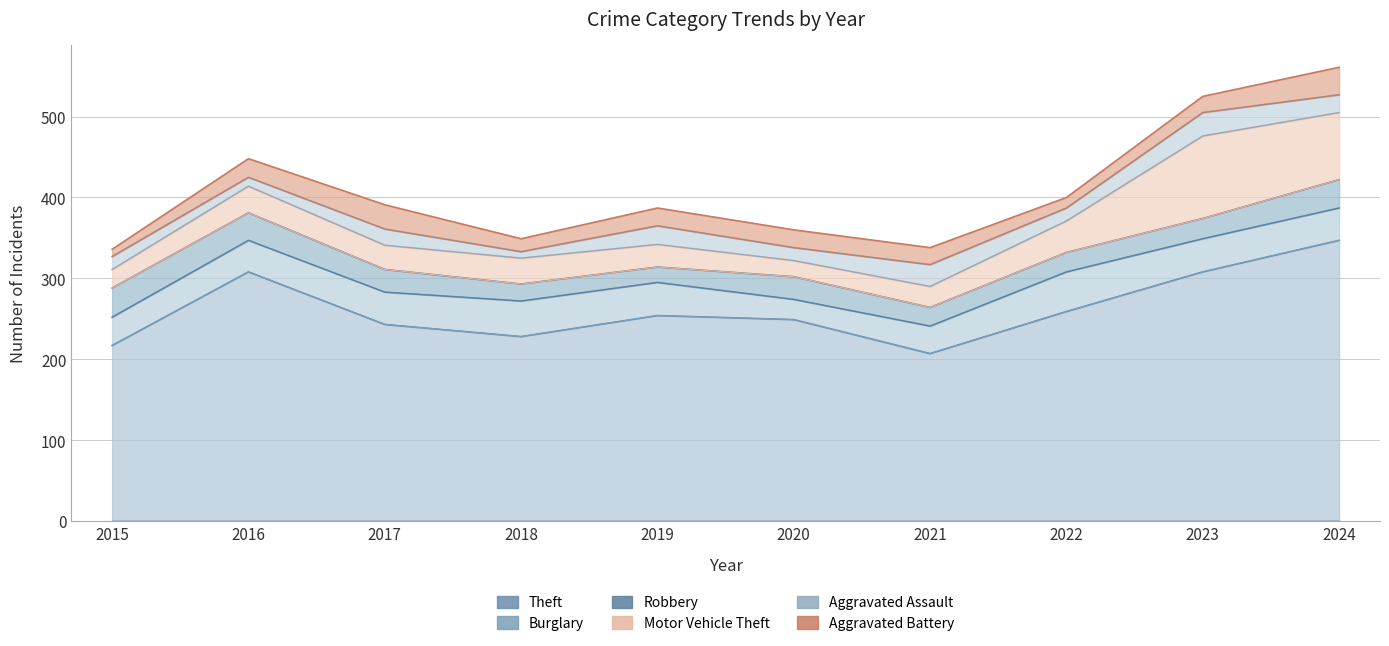

Read the Aggravated Battery value at 2020, to the nearest 10.

20